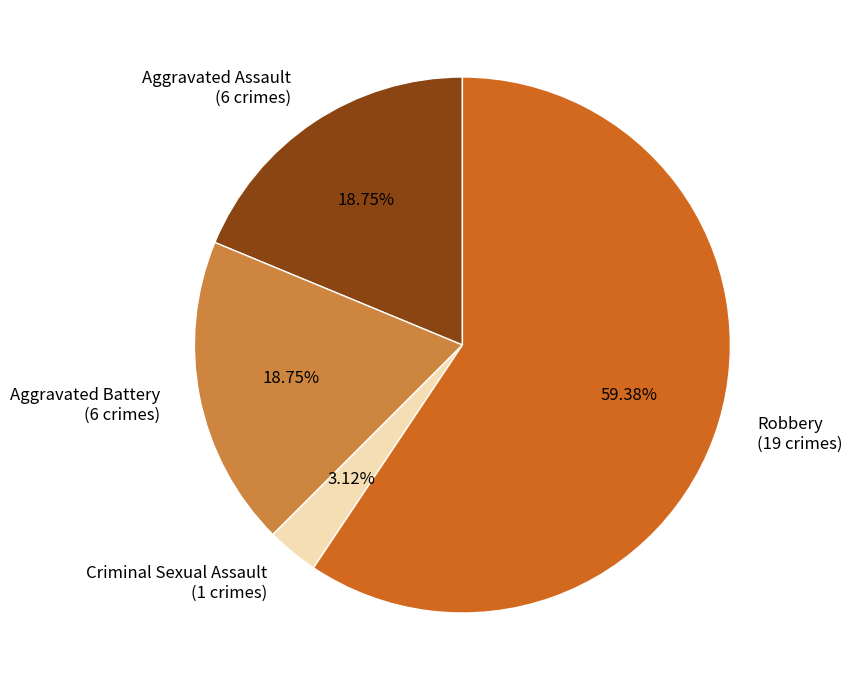

What is the majority slice?

Robbery